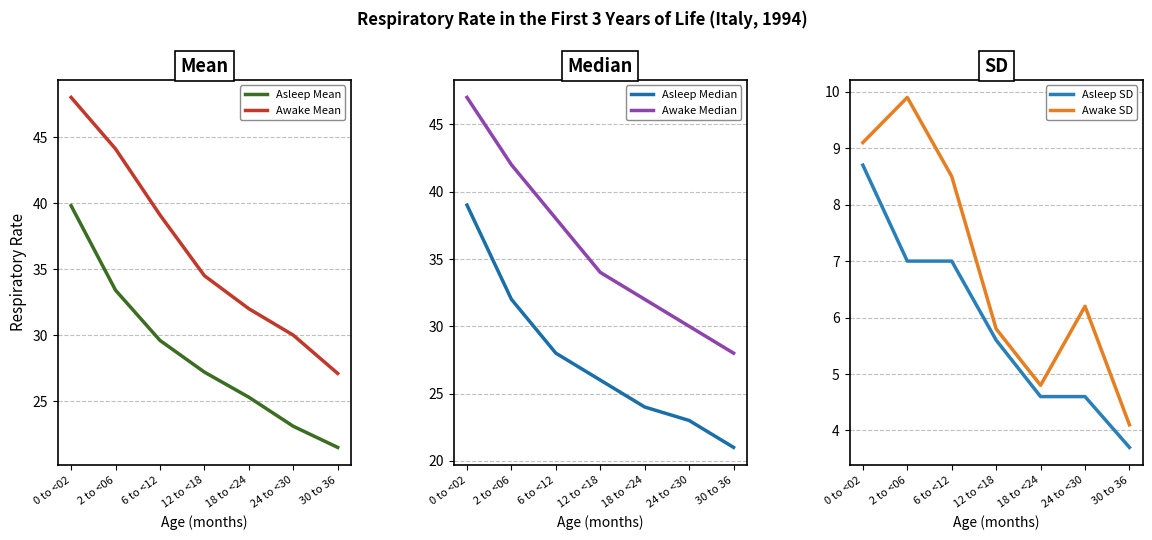

What are all the series names shown in the legend?

Asleep Mean, Awake Mean, Asleep Median, Awake Median, Asleep SD, Awake SD